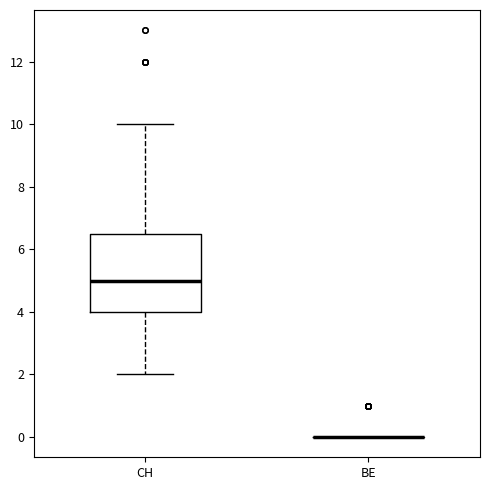

Where does the median line of the box for CH sit on the y-axis? The values are not printed on the chart, so give them approximately, as read against the axis.

5.0